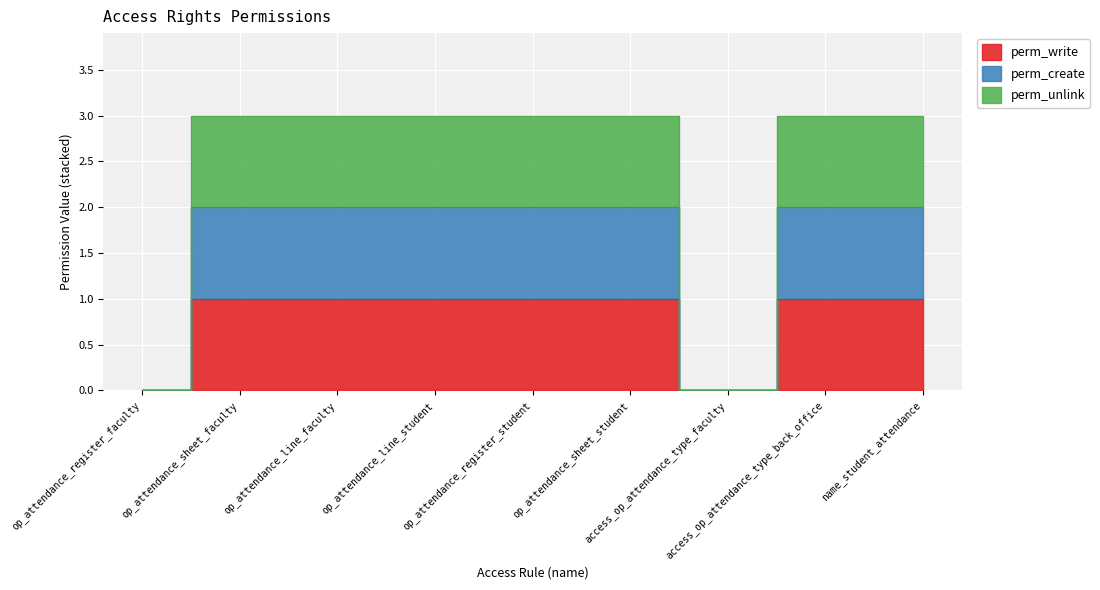

At which category is the sum across all series the highest?

op_attendance_sheet_faculty